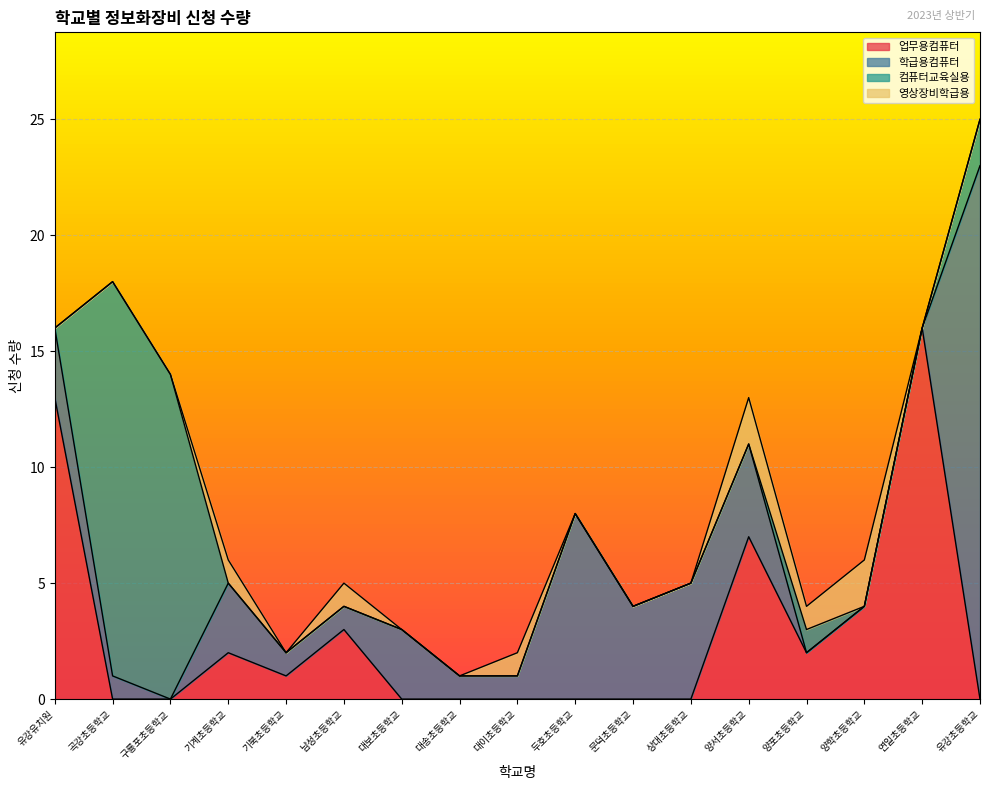

Reading right to left, what are all the values shown in this chart?

업무용컴퓨터: 0	16	4	2	7	0	0	0	0	0	0	3	1	2	0	0	13
학급용컴퓨터: 23	0	0	0	4	5	4	8	1	1	3	1	1	3	0	1	3
컴퓨터교육실용: 2	0	0	1	0	0	0	0	0	0	0	0	0	0	14	17	0
영상장비학급용: 0	0	2	1	2	0	0	0	1	0	0	1	0	1	0	0	0